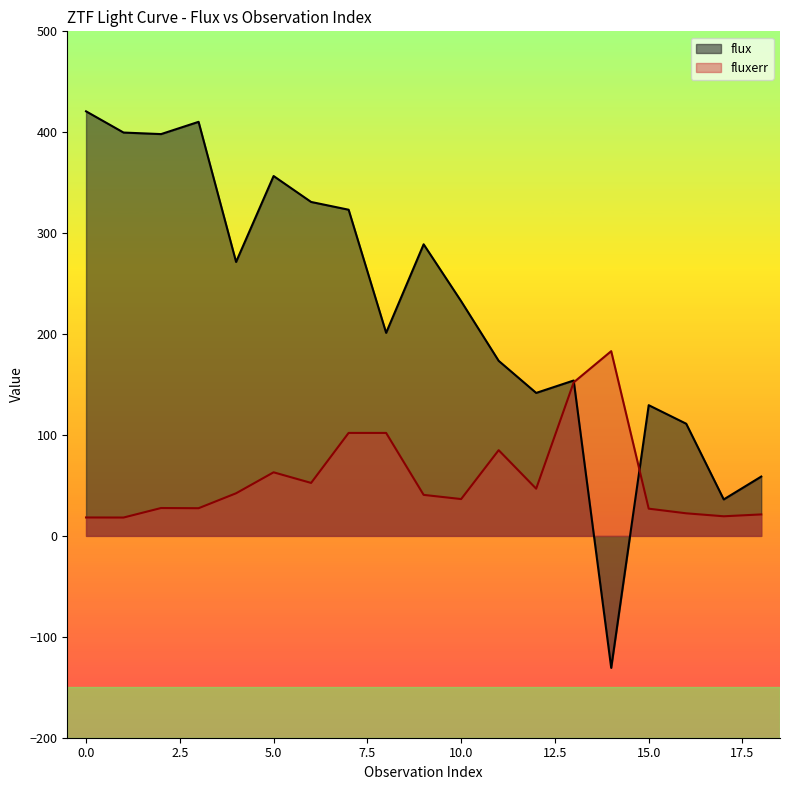

The value of fluxerr at 3 is 6.5. True or false?

False